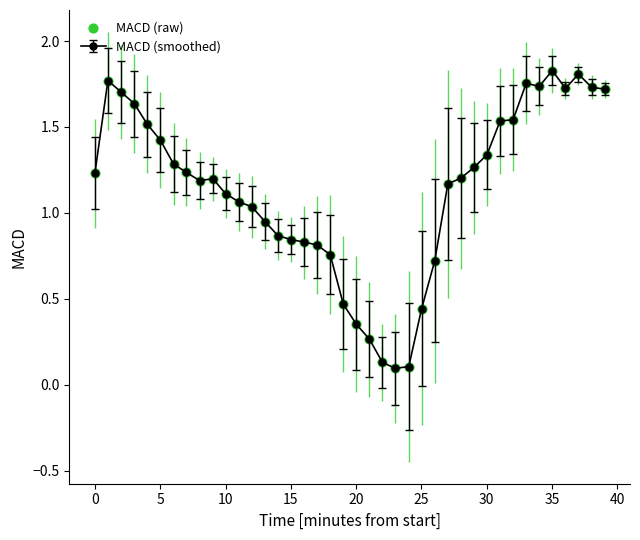

True or false: the data has more than 1 interior local peaks.

True